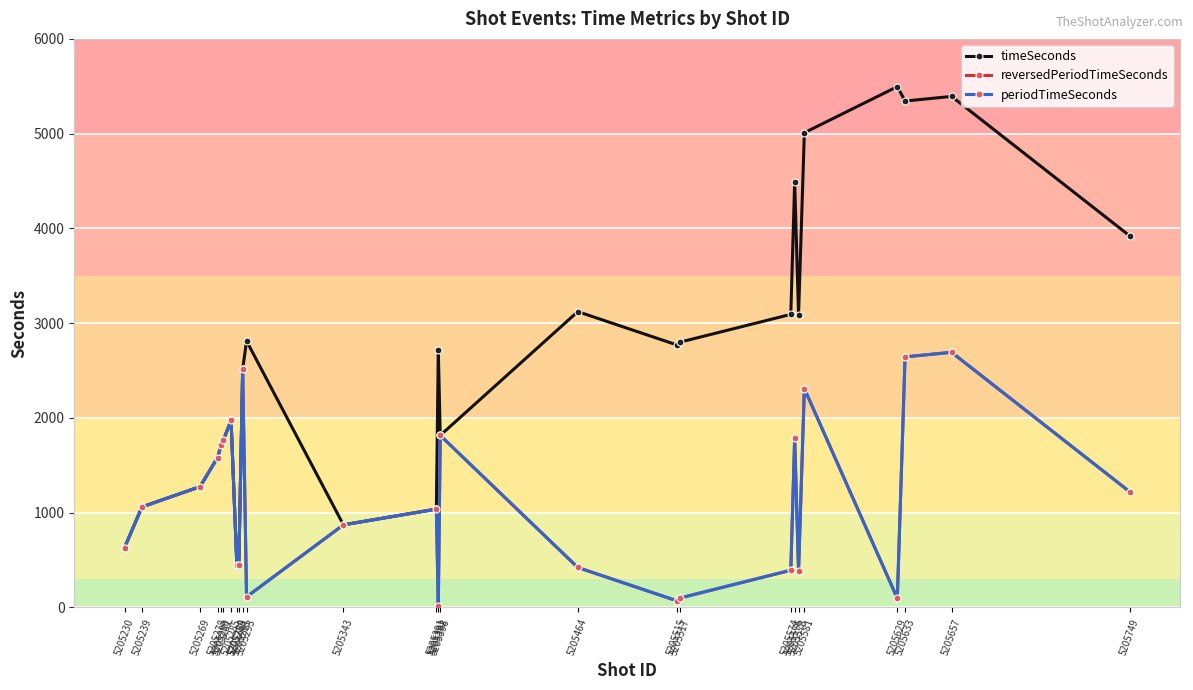

Which series has the largest total across all categories?

timeSeconds